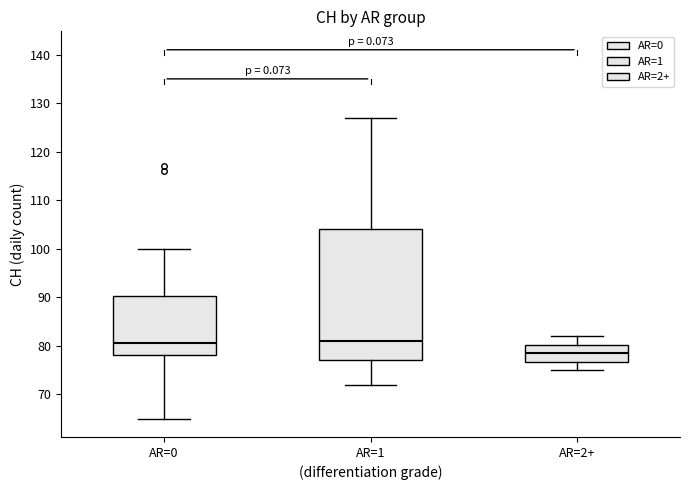

Reading left to right, transcribe this box plot: for each box, give where its median line is, the range the box spans, and where its two whiskers end, as read against the y-axis. The values are not printed on the chart, so give them approximately, as read against the axis.

AR=0: median 81, box 78 to 90, whiskers 65 to 100
AR=1: median 81, box 77 to 104, whiskers 72 to 127
AR=2+: median 79, box 77 to 80, whiskers 75 to 82